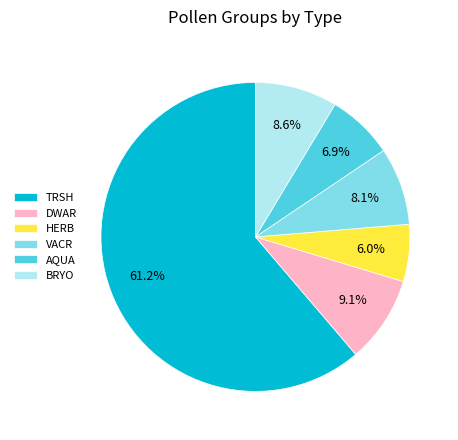

Count the number of slices in the pie.

6